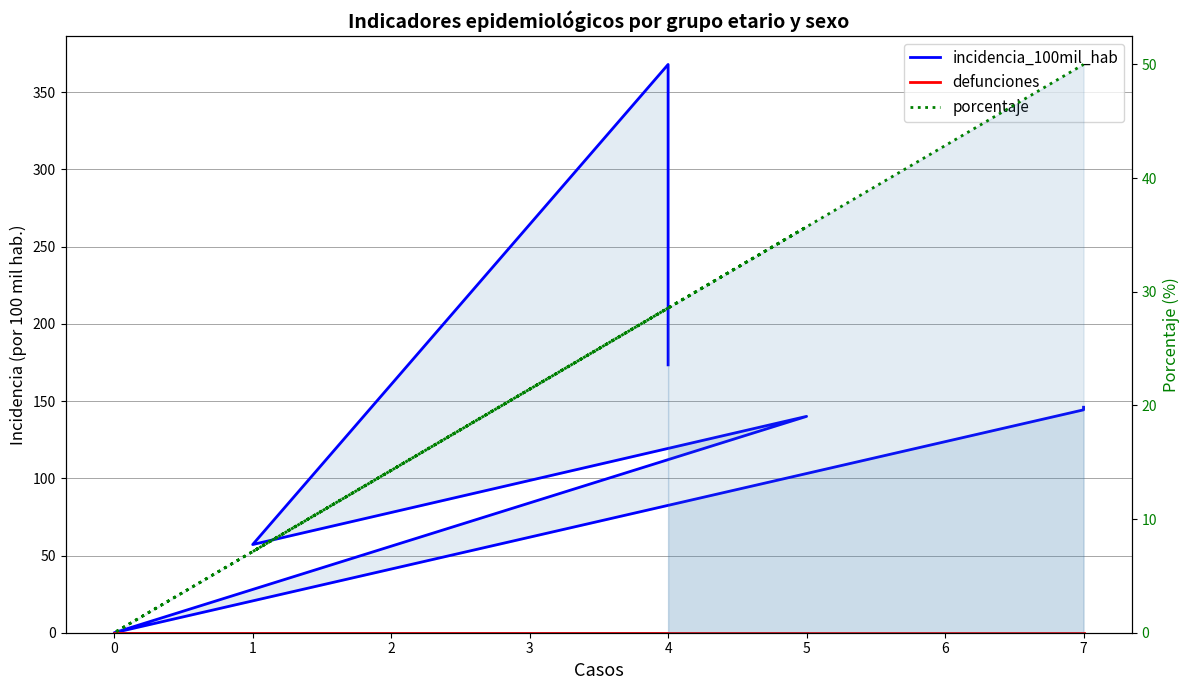

What are all the series names shown in the legend?

incidencia_100mil_hab, defunciones, porcentaje